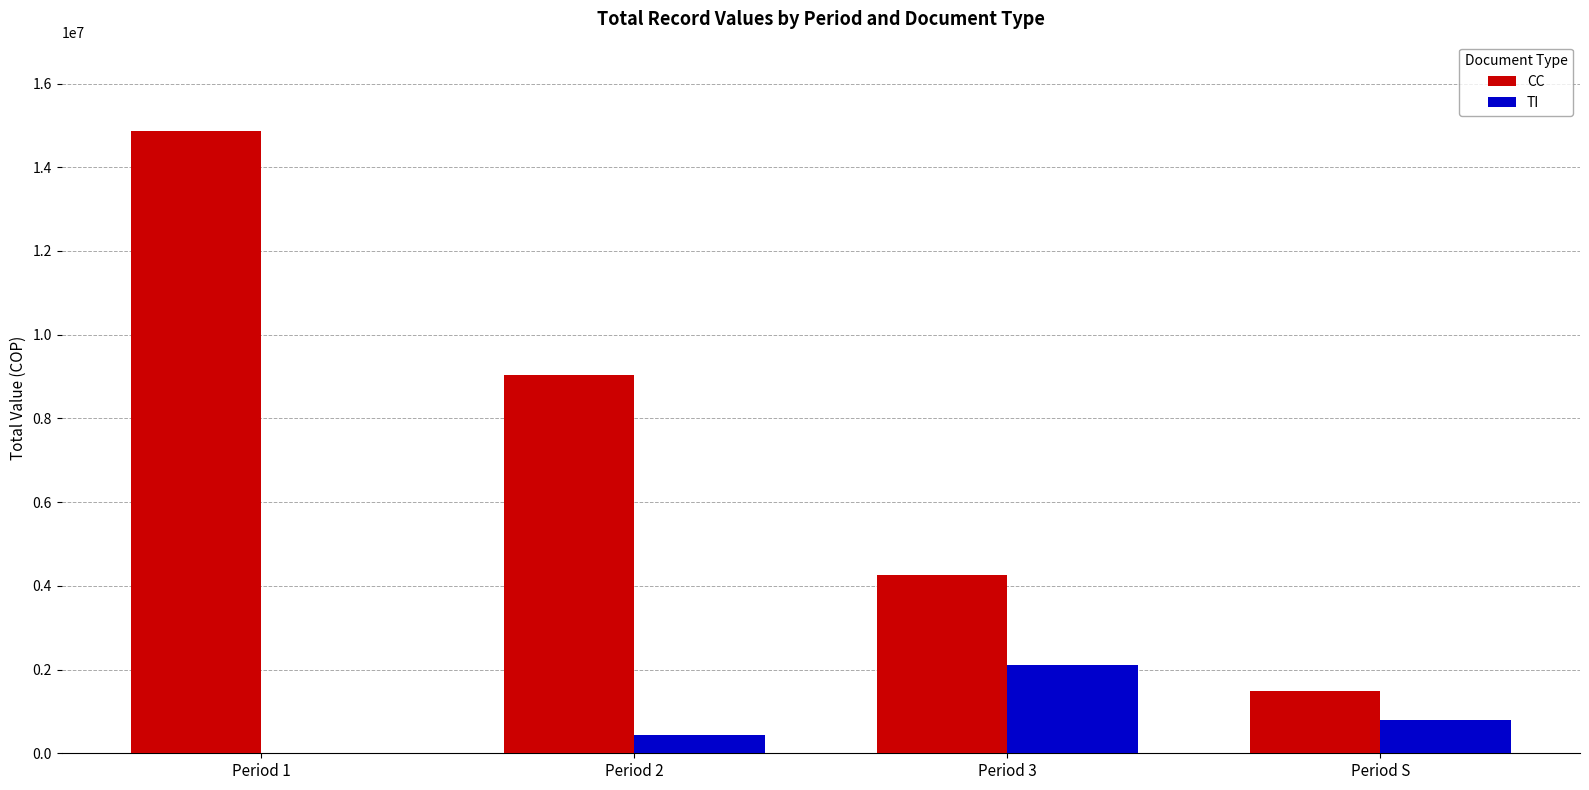

The value of TI at Period 1 is 0. True or false?

True